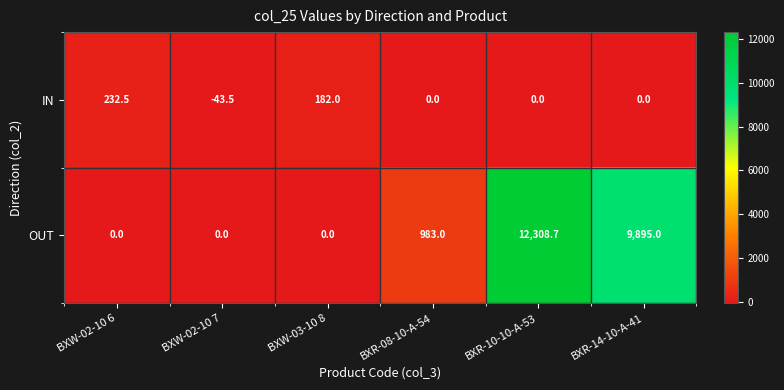

What is the spread (max minus min) of values at BXR-14-10-A-41?

9895.0